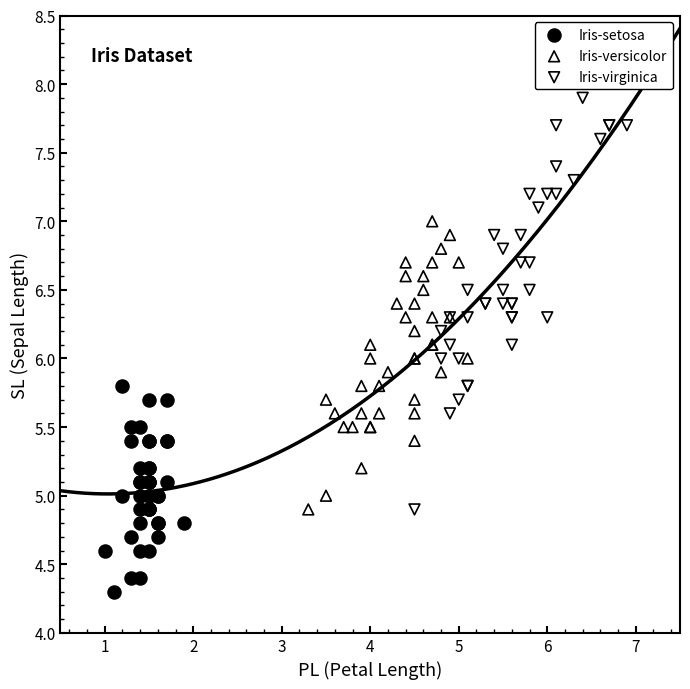

Which series contains the lowest Y value?

Iris-setosa